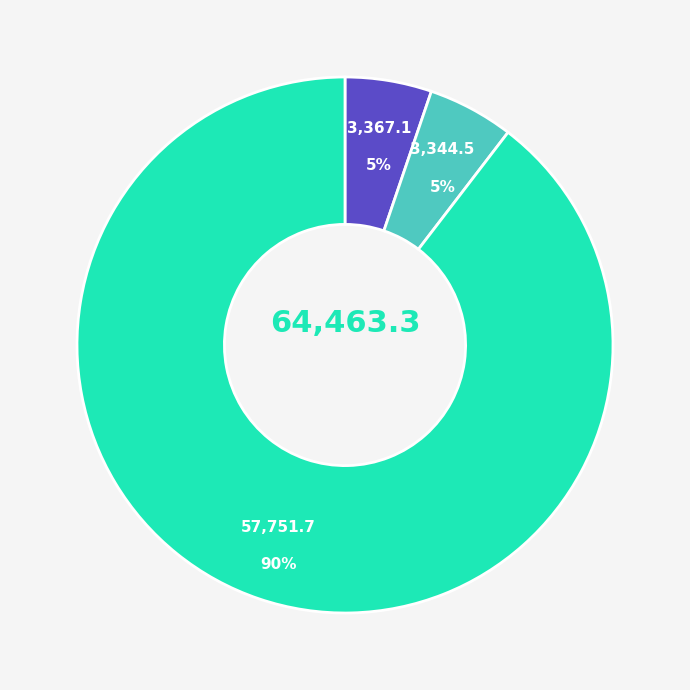

How many slices are in this pie chart?

3